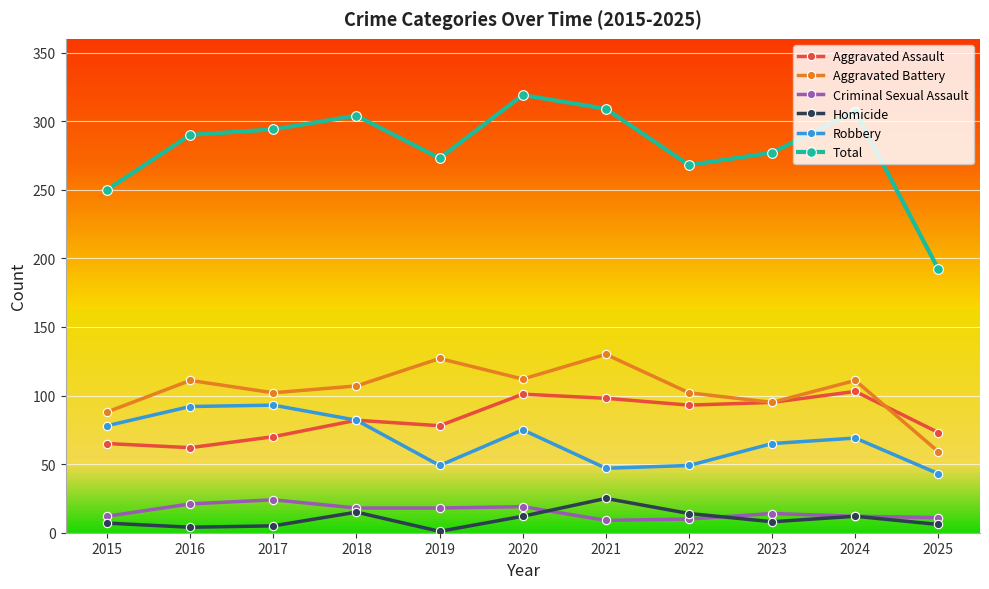

The Aggravated Battery series shows 46 at 2015. True or false?

False